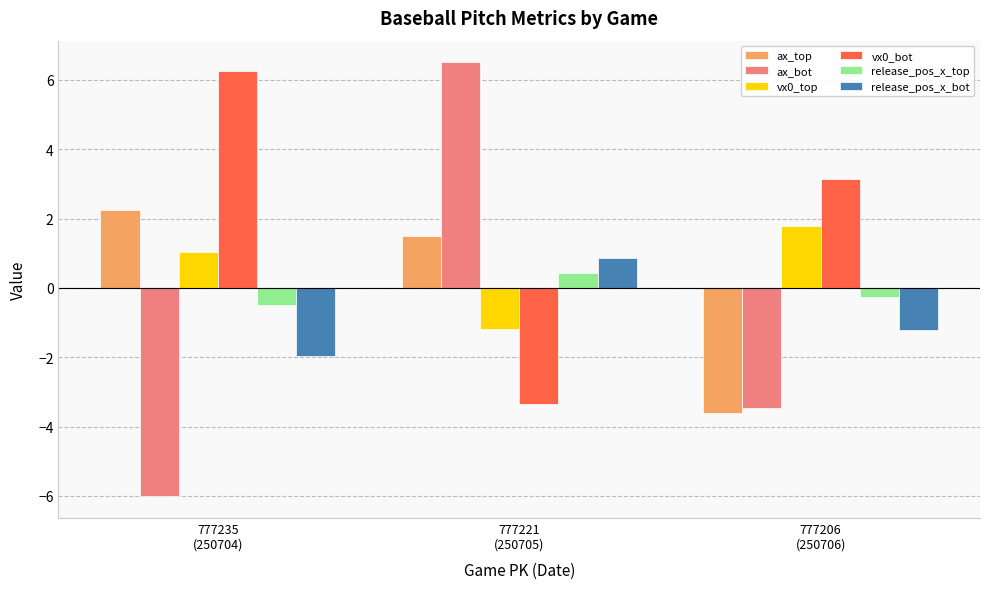

What are all the series names shown in the legend?

ax_top, ax_bot, vx0_top, vx0_bot, release_pos_x_top, release_pos_x_bot